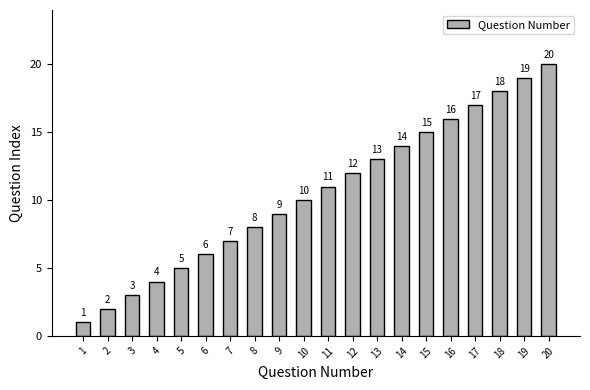

List the labels in order of value, smallest first.

1, 2, 3, 4, 5, 6, 7, 8, 9, 10, 11, 12, 13, 14, 15, 16, 17, 18, 19, 20